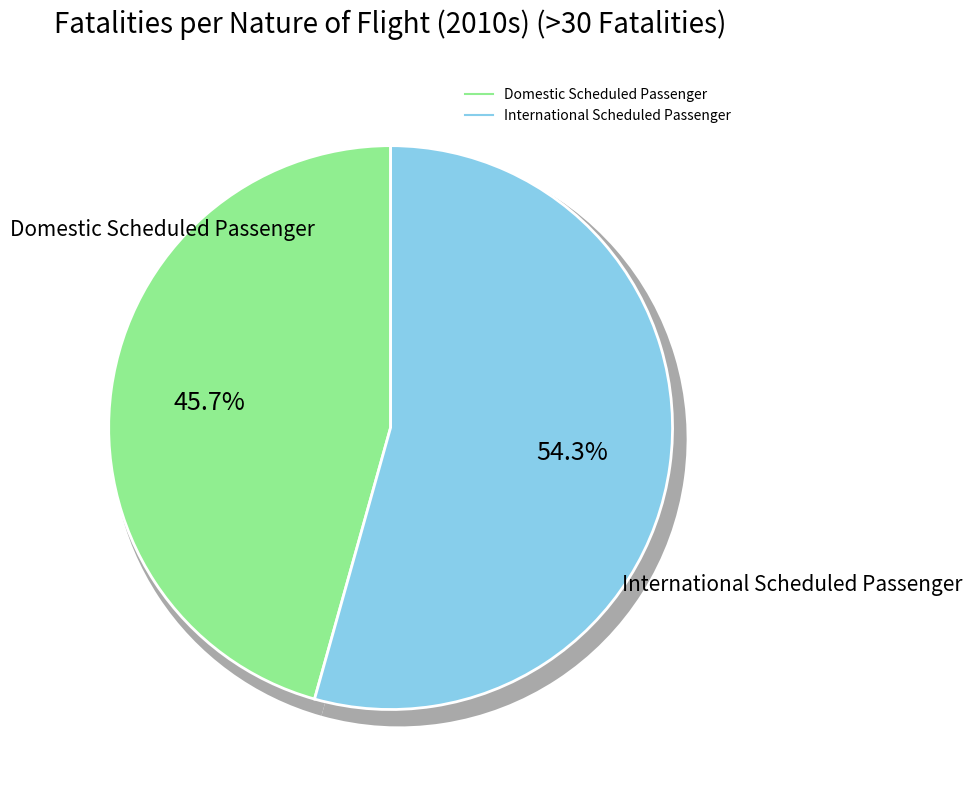

Does any single category account for the majority?

No